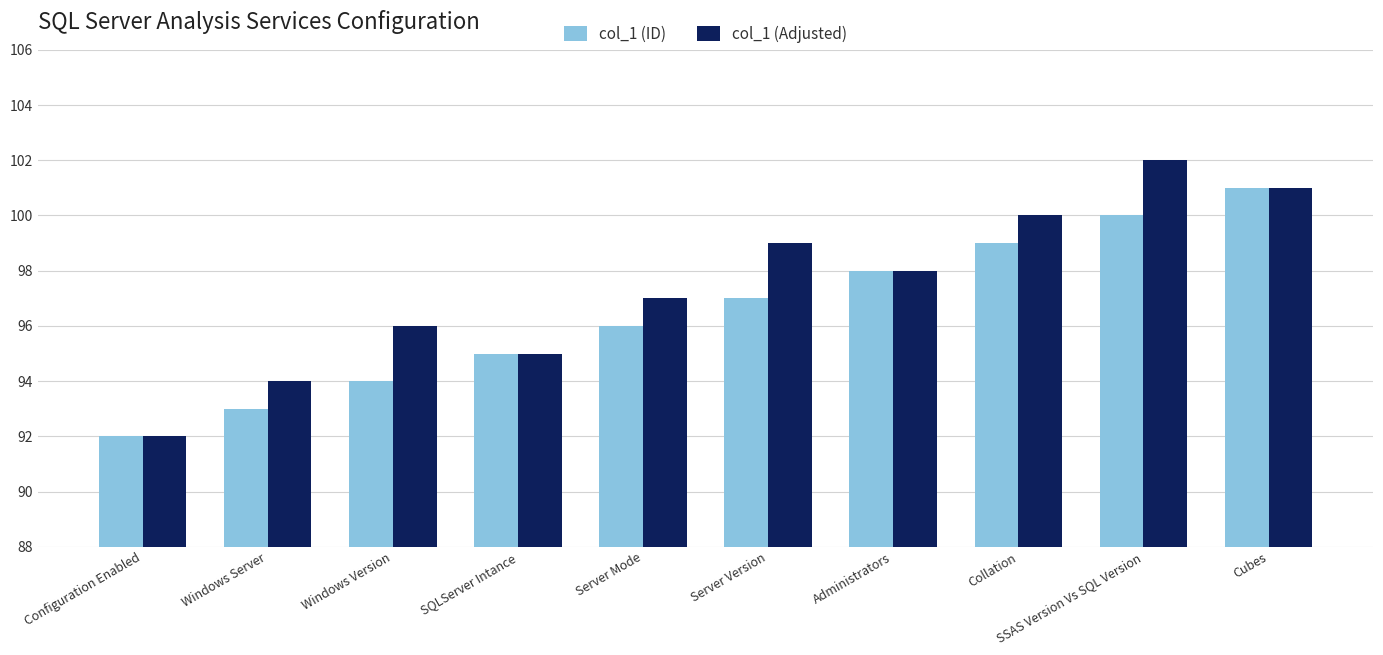

True or false: col_1 (ID) has a value of 153 at Cubes.

False